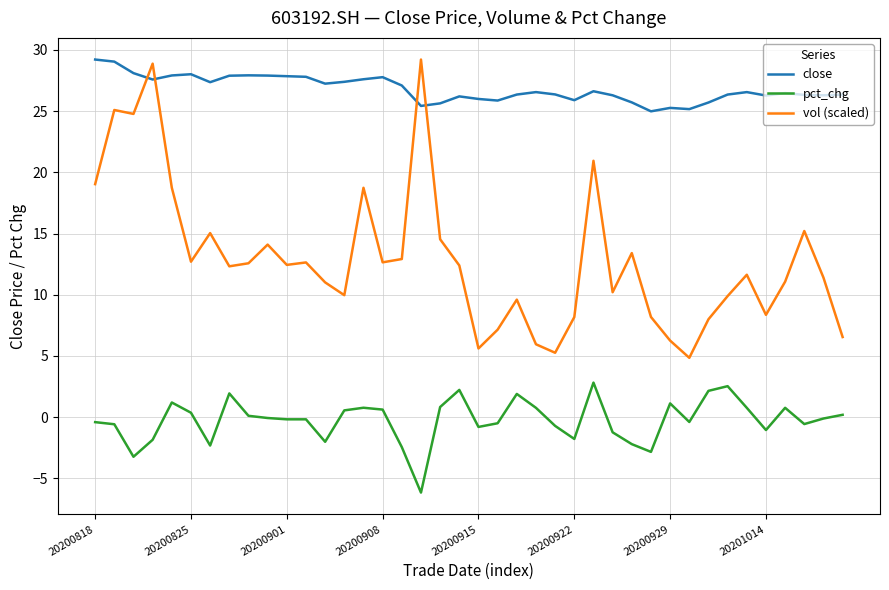

How many lines are shown in the chart?

3